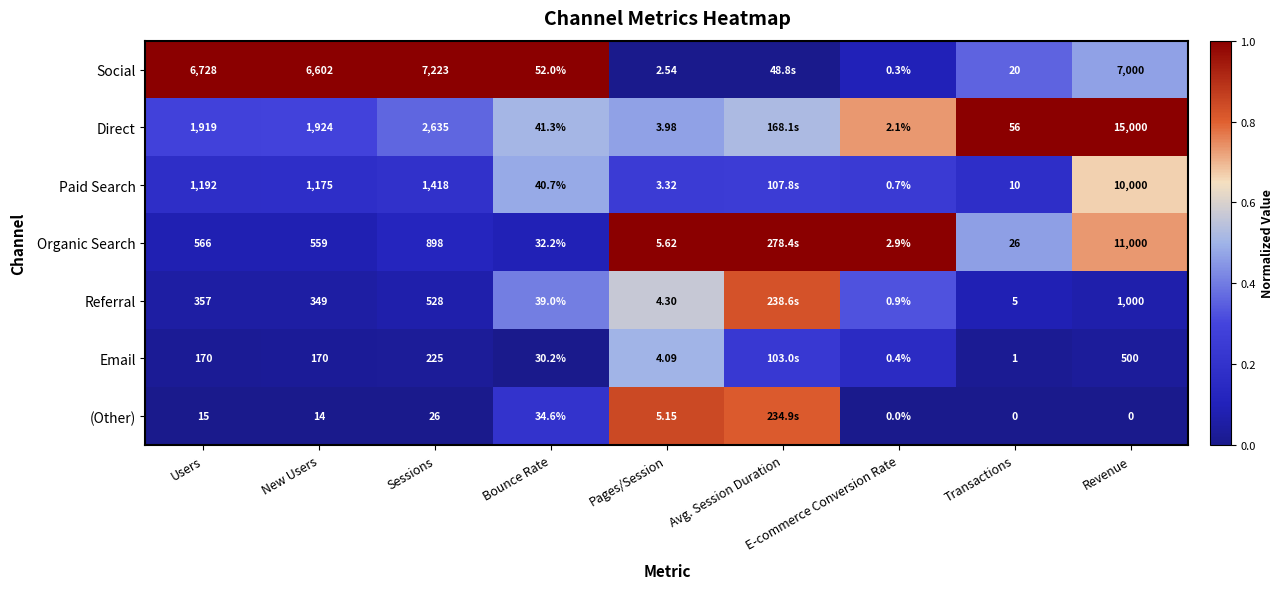

Which series changed the most between Pages/Session and Transactions?

Direct